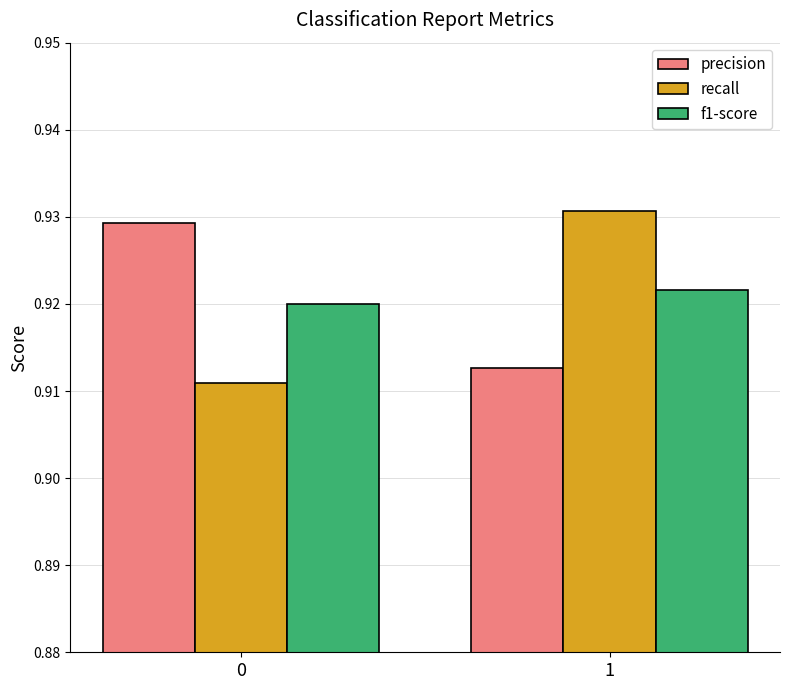

True or false: precision has a value of 0.5 at 1.

False